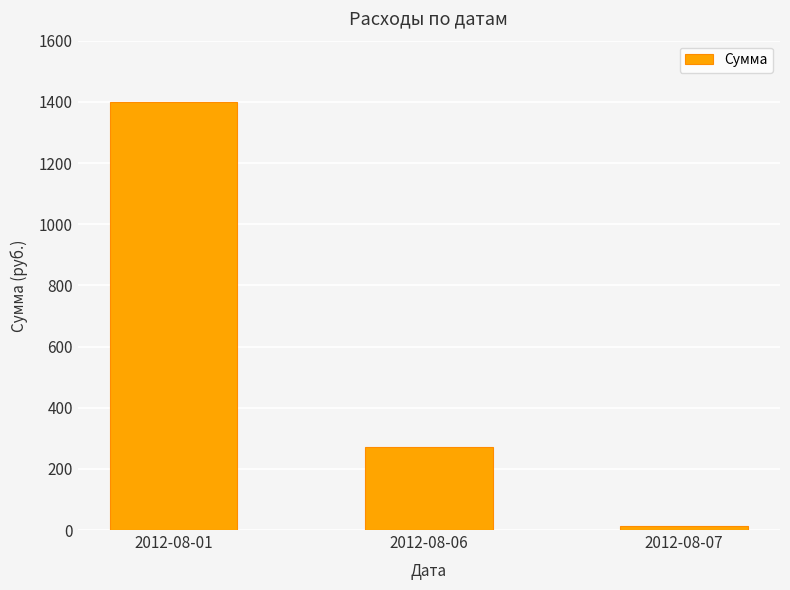

What is the smallest value displayed?

12.0